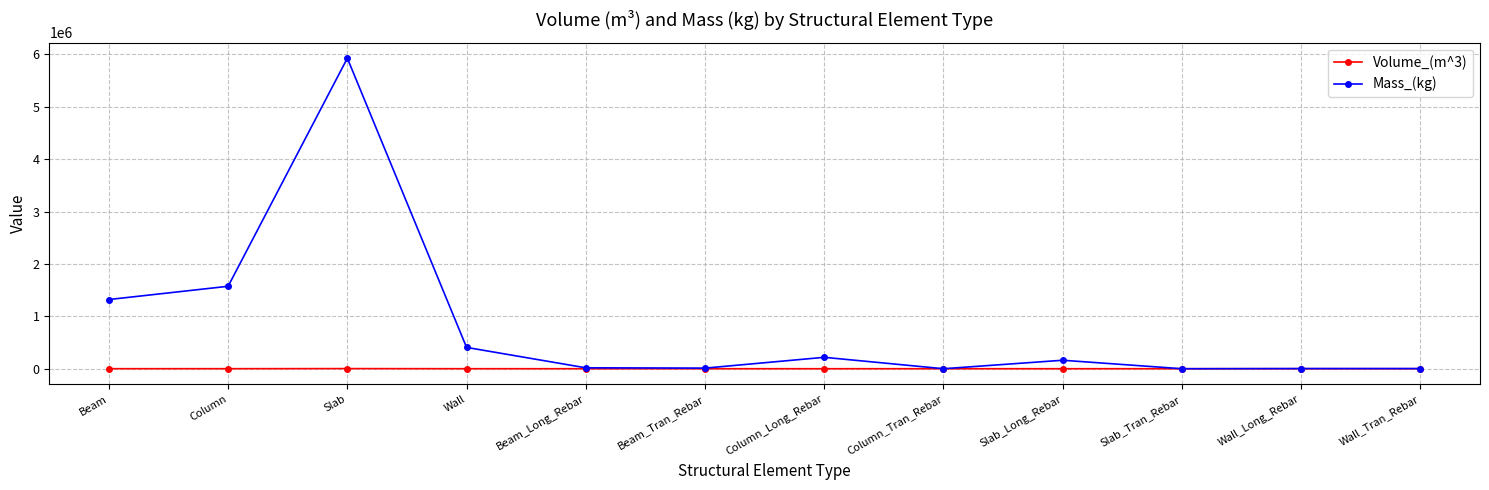

Is it true that Mass_(kg) equals 1321146.9 at Beam?

True